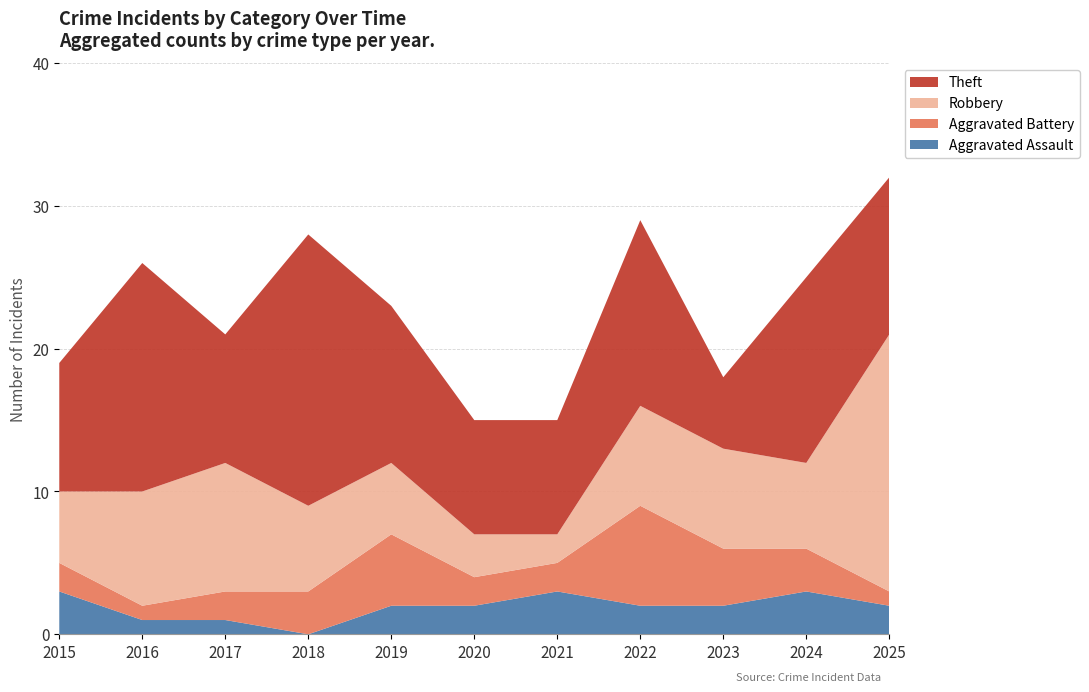

Reading left to right, list all the values displayed in this chart.

Aggravated Assault: 3	1	1	0	2	2	3	2	2	3	2
Aggravated Battery: 2	1	2	3	5	2	2	7	4	3	1
Robbery: 5	8	9	6	5	3	2	7	7	6	18
Theft: 9	16	9	19	11	8	8	13	5	13	11